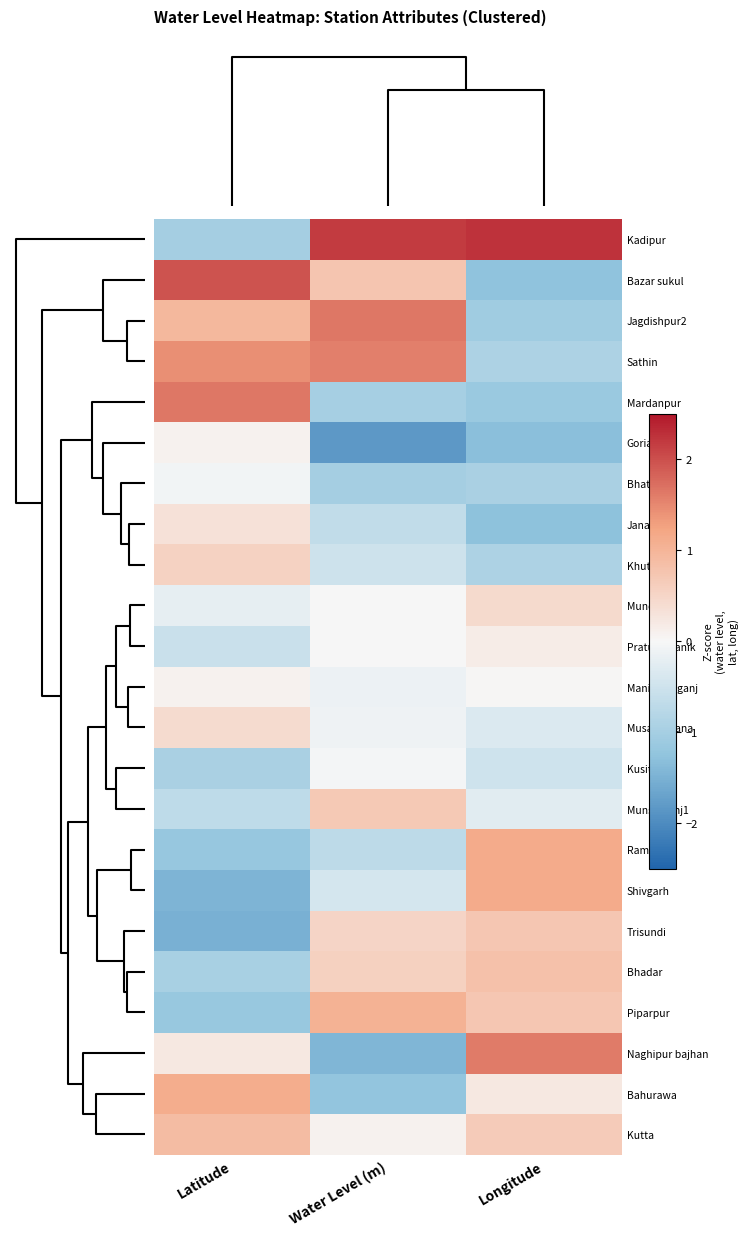

How many data points does each series have?

3